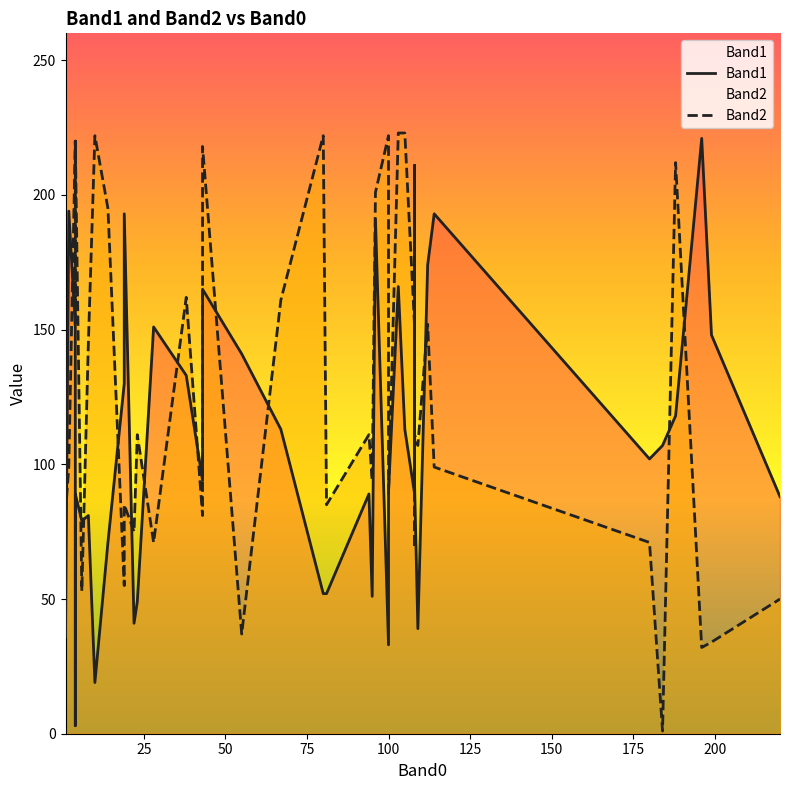

What is the value of the Band2 point at the 31st from the left?

111